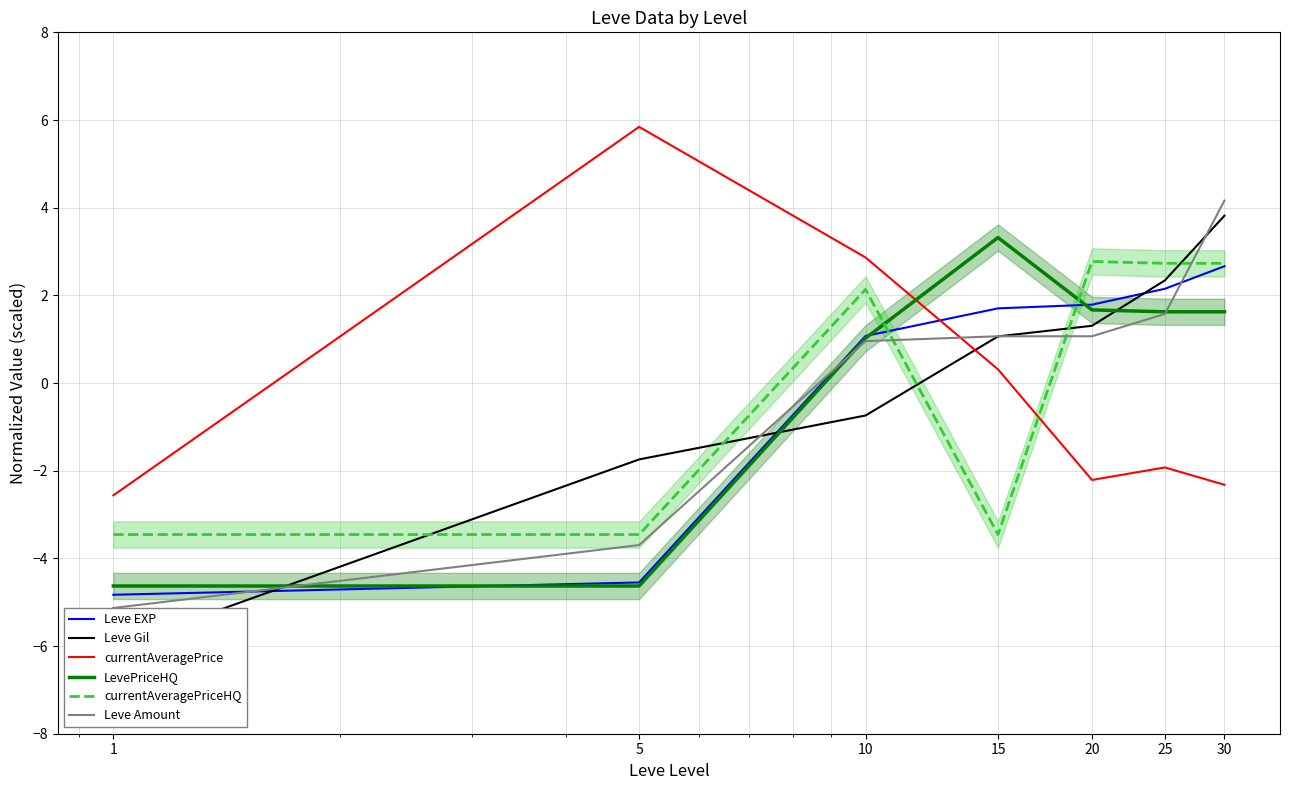

Is it true that LevePriceHQ equals 1.6 at 25?

True